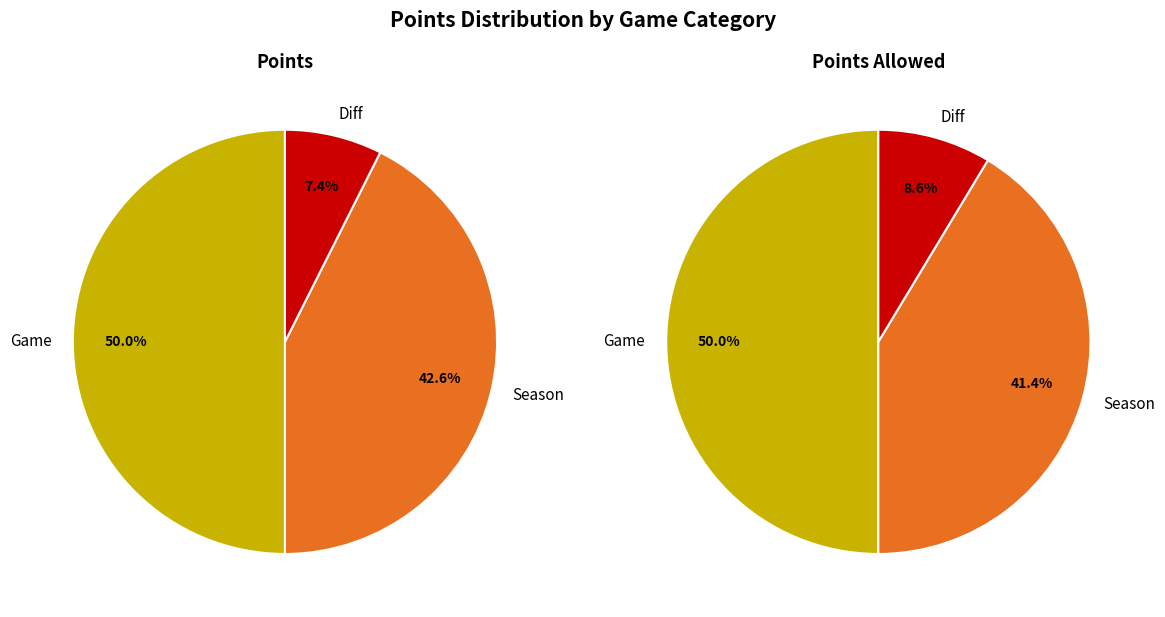

To the nearest percent, what is the difference between the largest and smallest slice percentages?

43%